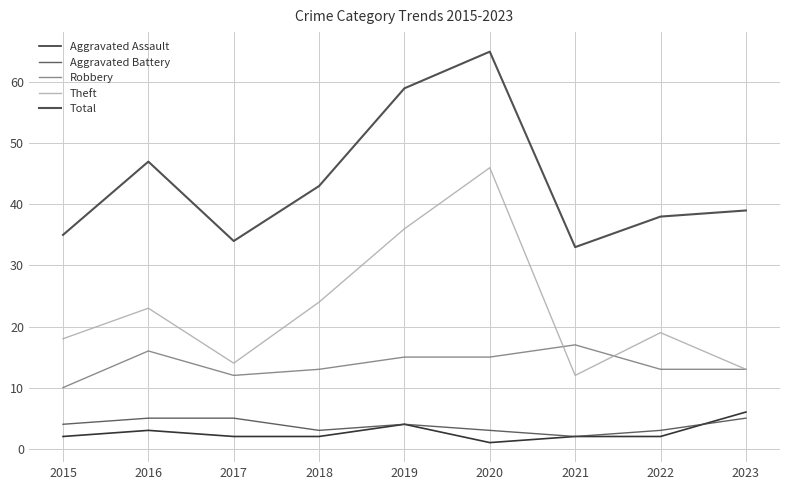

What is the value of the Theft point at the 2nd from the left?

23